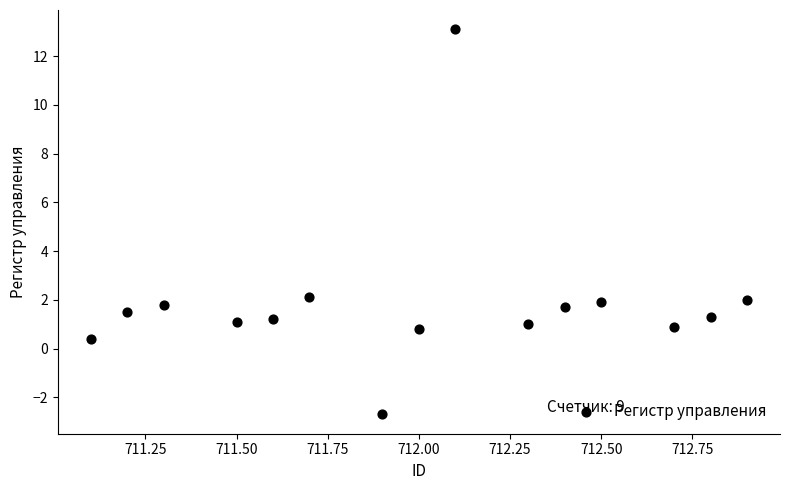

What is the range of X values (max minus min)?

1.8